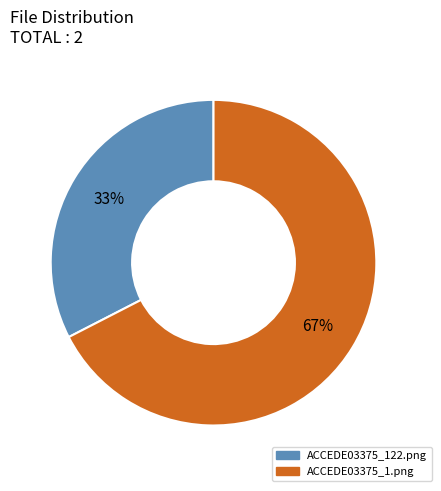

Which has a higher value, ACCEDE03375_1.png or ACCEDE03375_122.png?

ACCEDE03375_1.png